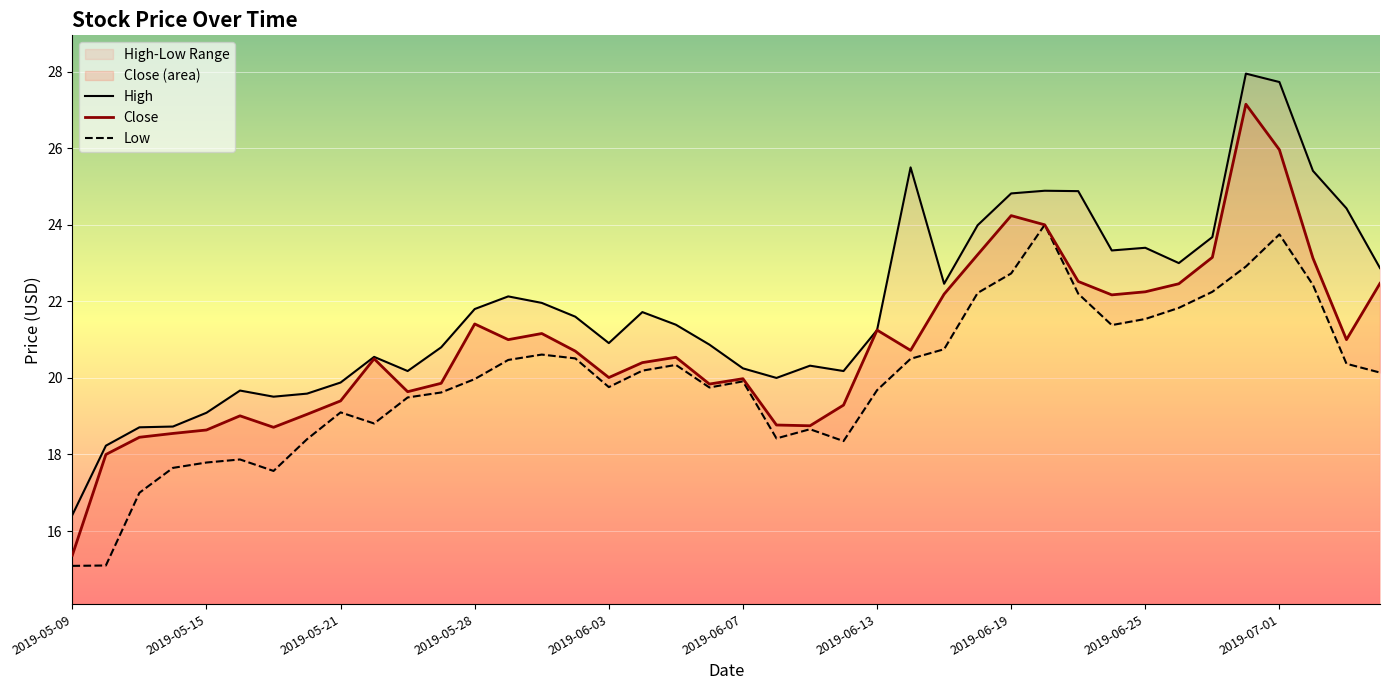

What is the difference between the maximum and minimum values in the Close series?

11.8